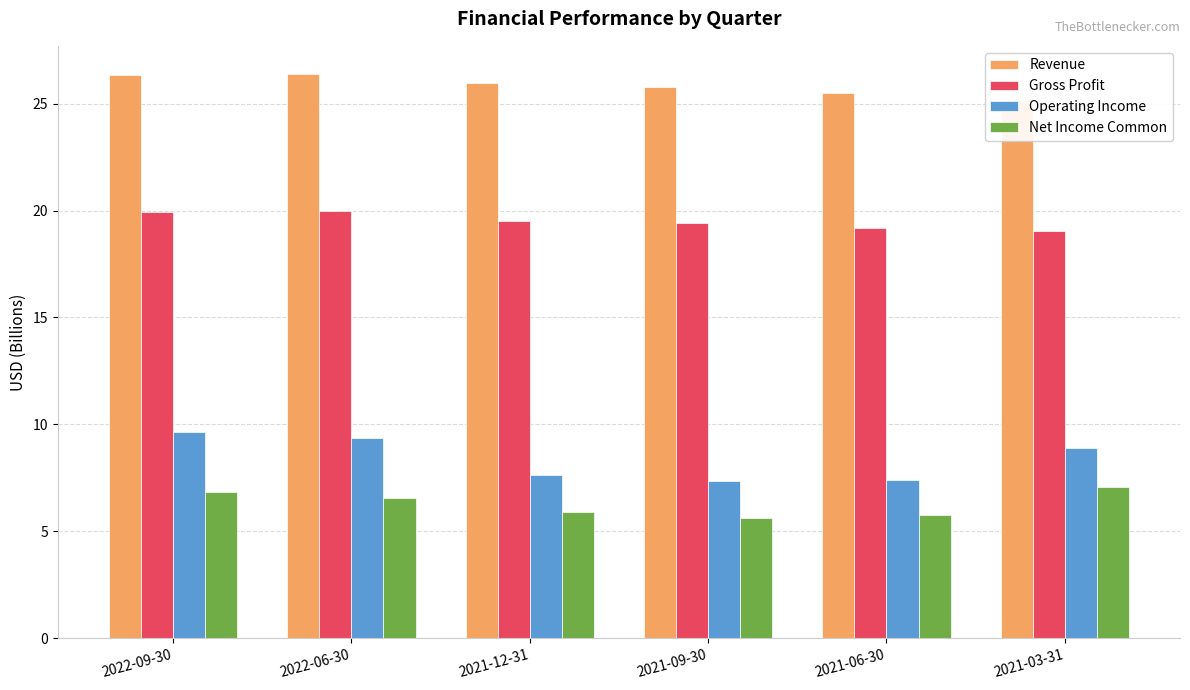

The value of Net Income Common at 2021-12-31 is 3.1. True or false?

False